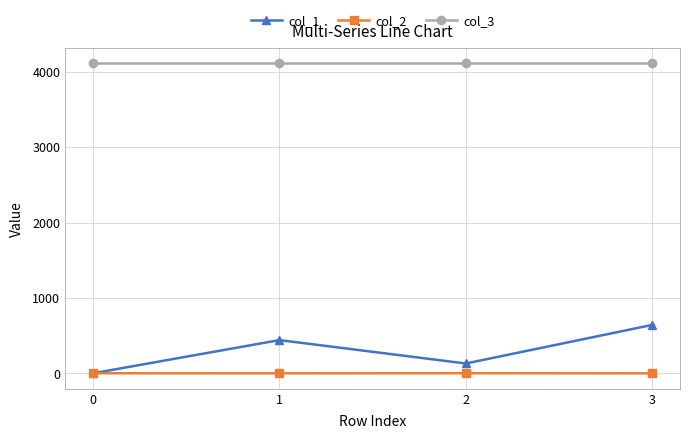

Which series has the largest range (max minus min)?

col_1